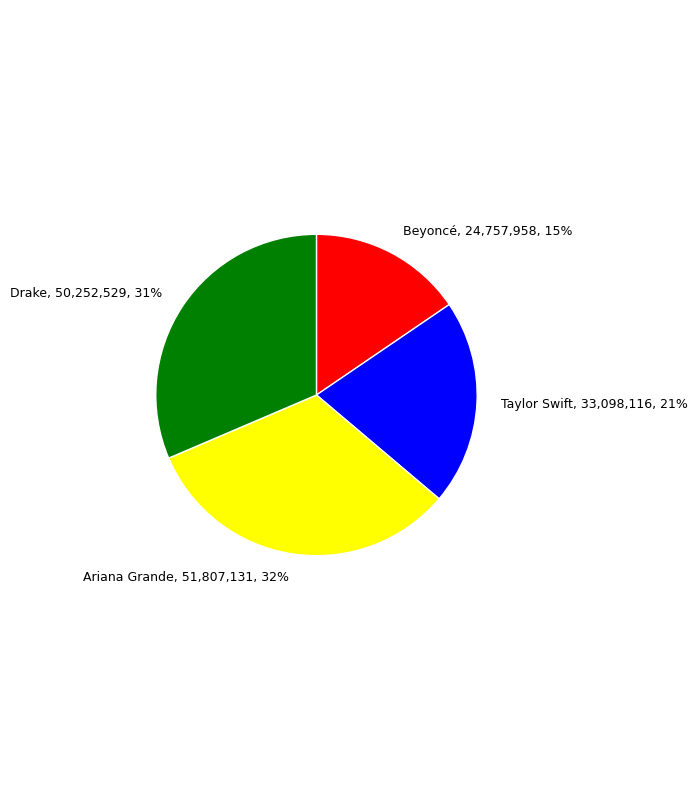

To the nearest percent, what is the average slice percentage?

25%